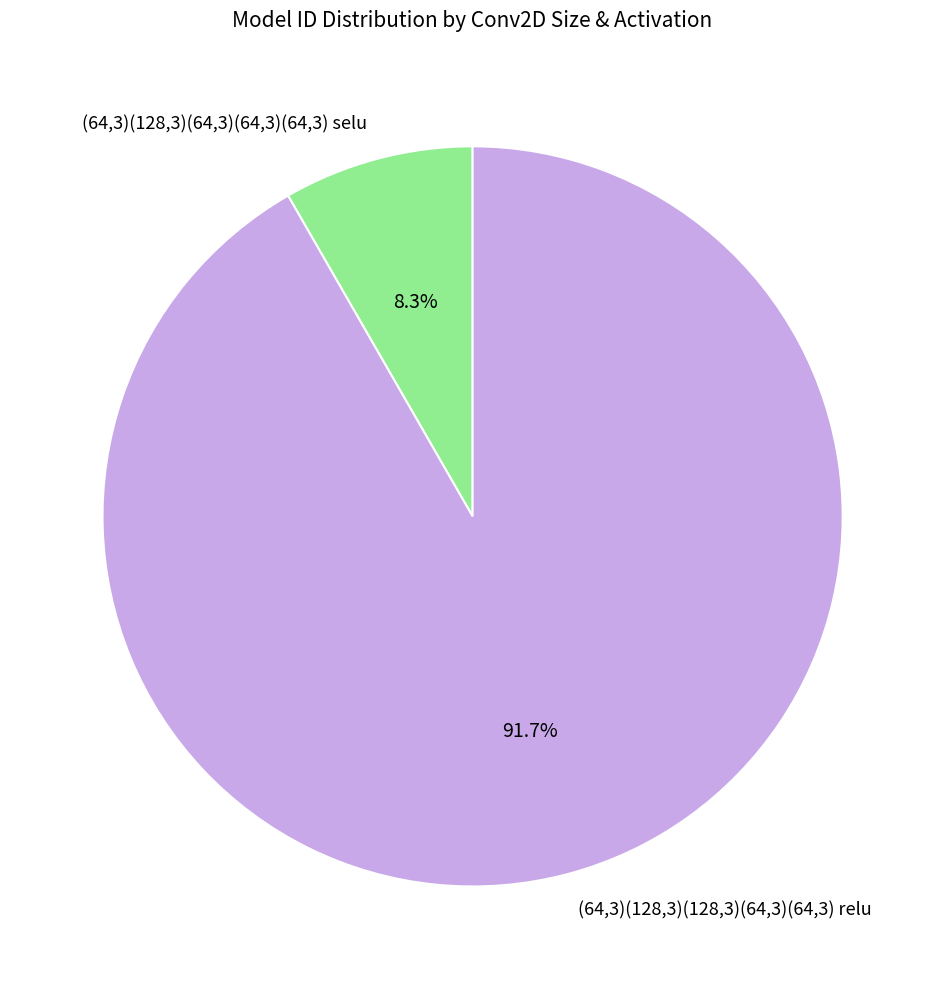

Does (64,3)(128,3)(64,3)(64,3)(64,3) selu account for over 50% of the chart?

No